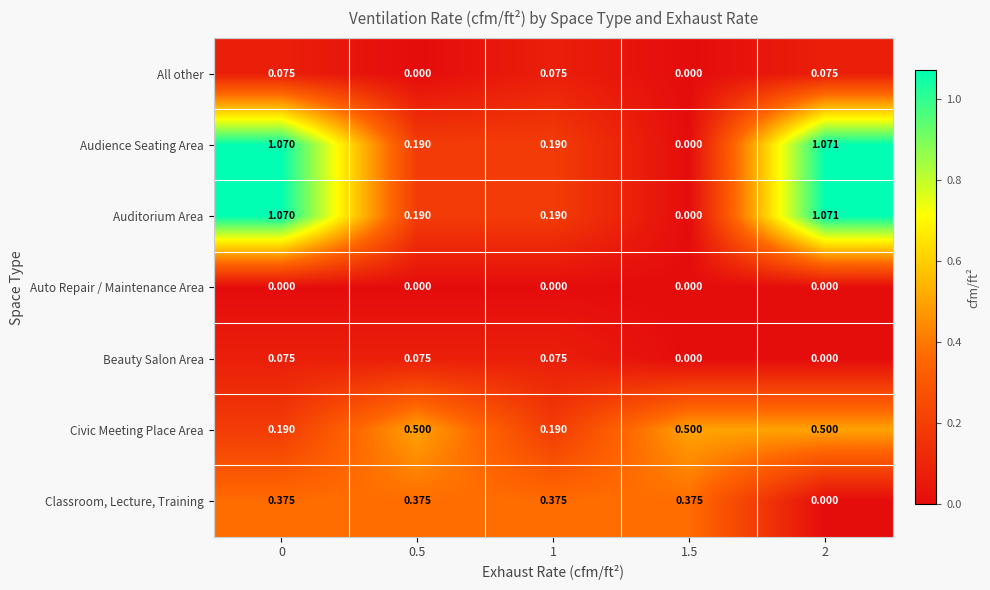

Count the number of data series in this chart.

7